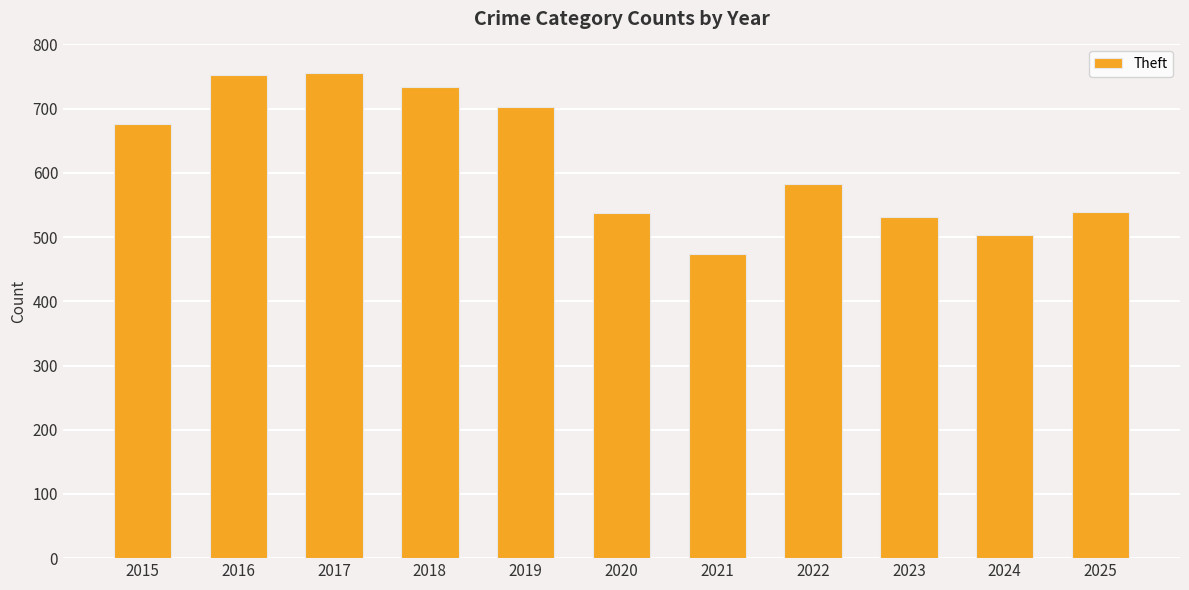

Approximately how many times larger is the value at 2025 compared to 2020?

1.0